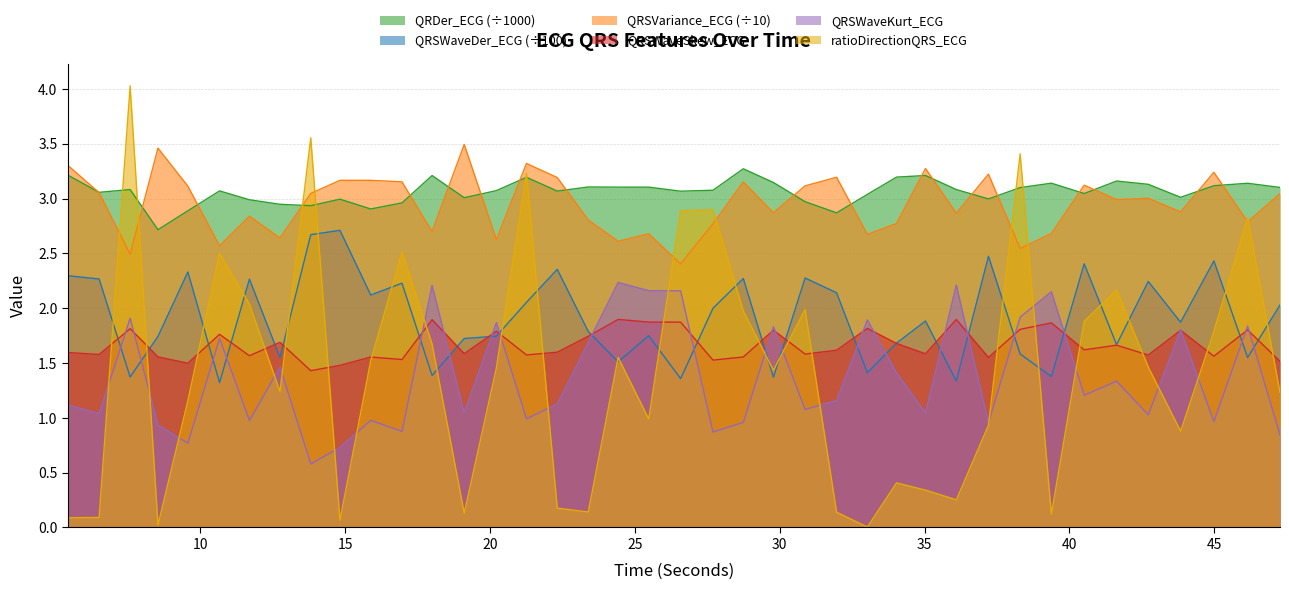

What is the sum of all QRSWaveSkew_ECG values?

66.7